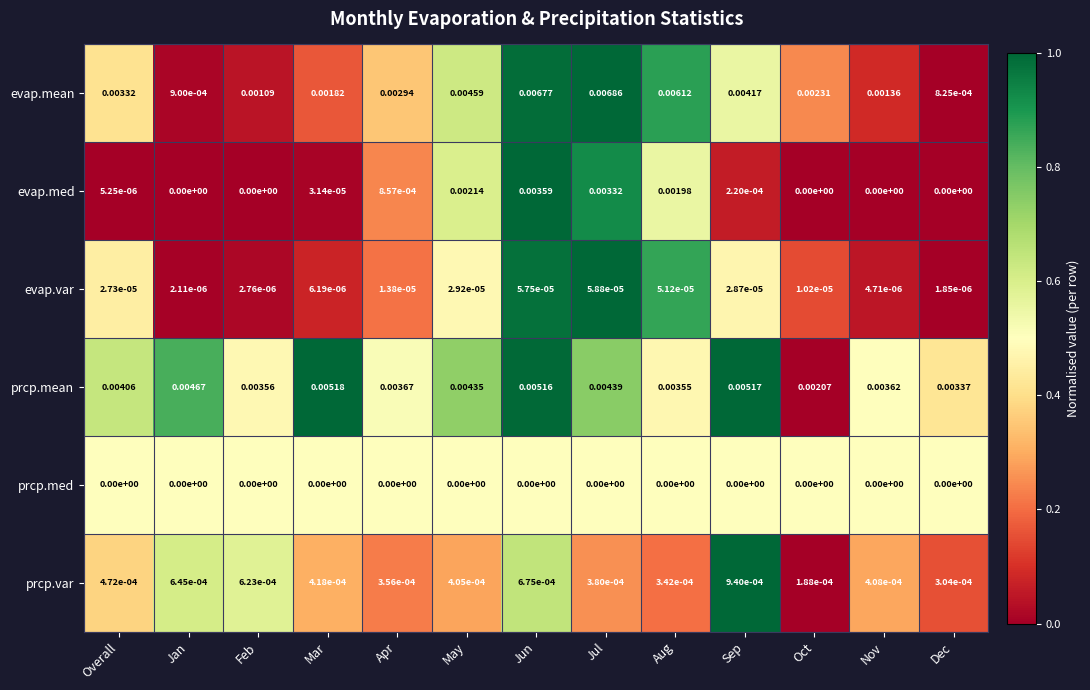

Where is evap.var nearest to the value 0?

Dec